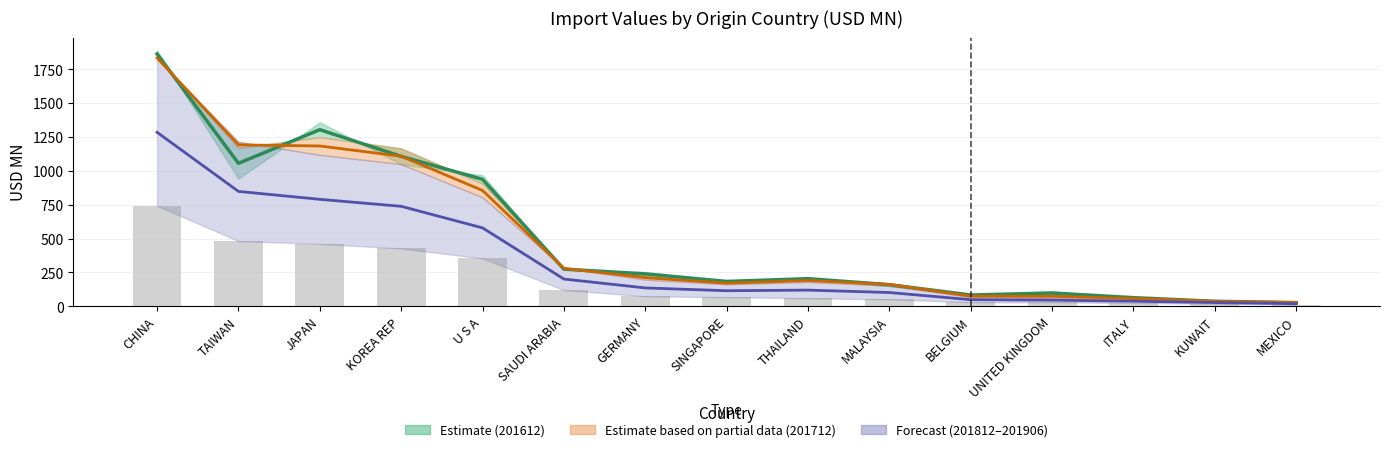

What is the difference between the 201906 values at CHINA and SINGAPORE?

674.9